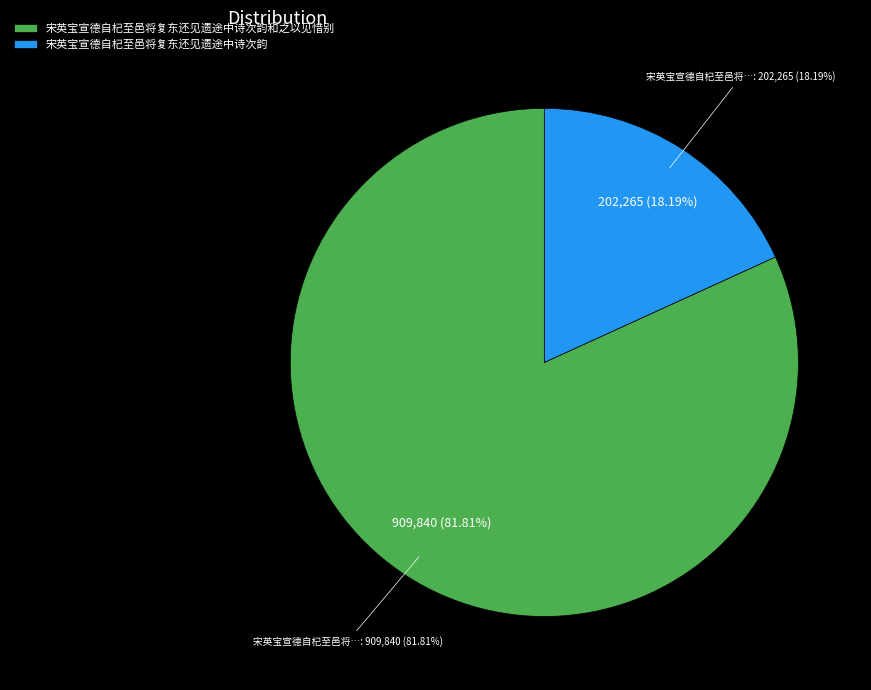

To the nearest percent, what is the difference between the largest and smallest slice percentages?

64%